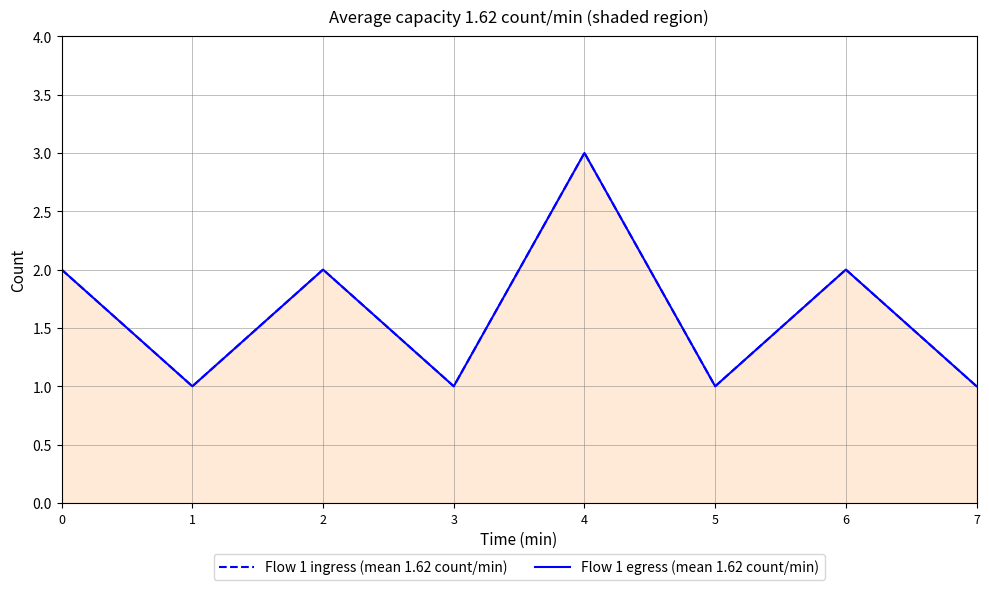

At which label does Flow 1 egress (mean 1.62 count/min) first exceed 2?

4